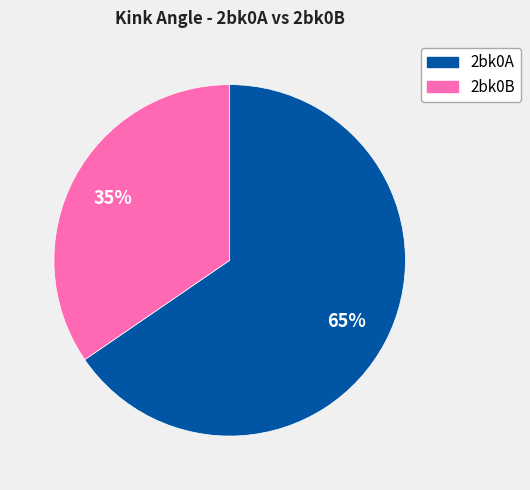

Combined, do 2bk0A and 2bk0B account for over 50%?

Yes